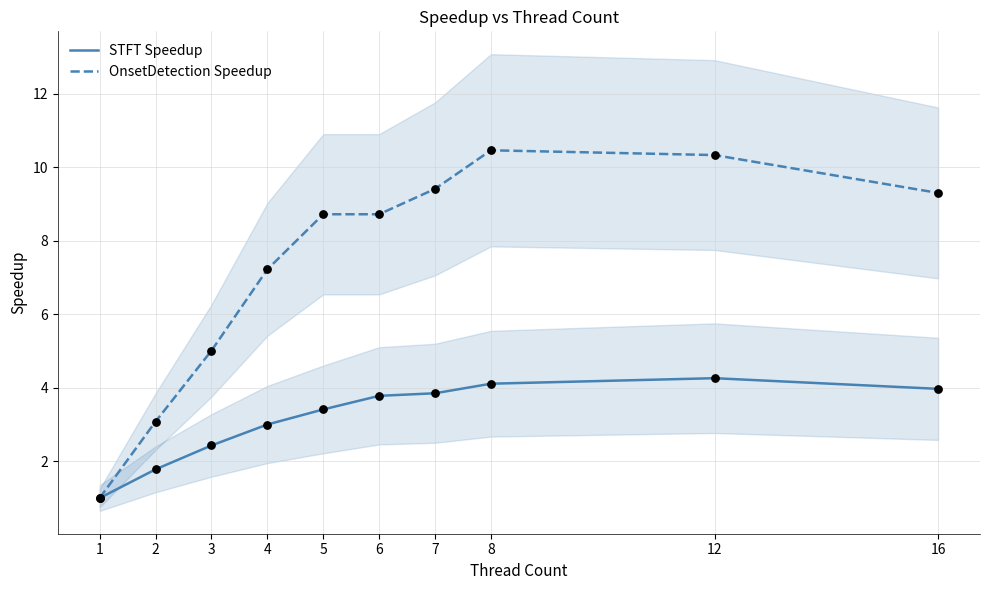

Which series has the largest total across all categories?

OnsetDetection Speedup